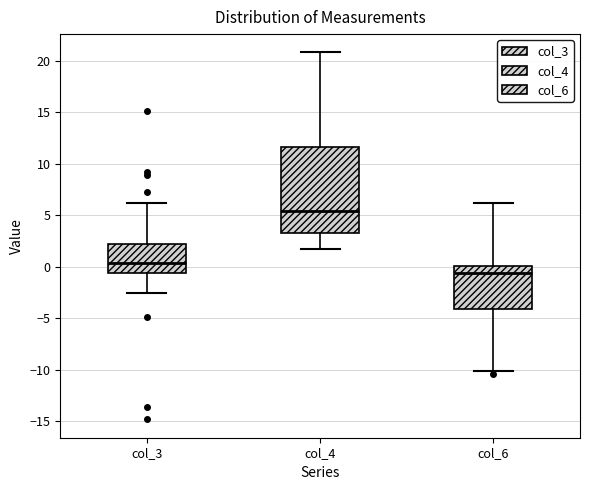

Which box has the lowest median line?

col_6